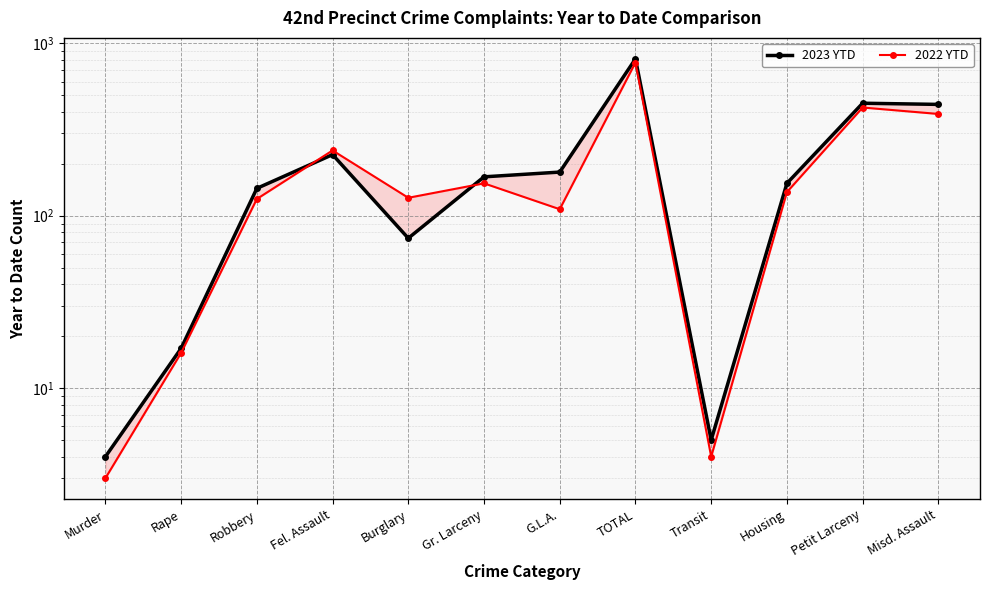

What is the total value across all series at Robbery?

269